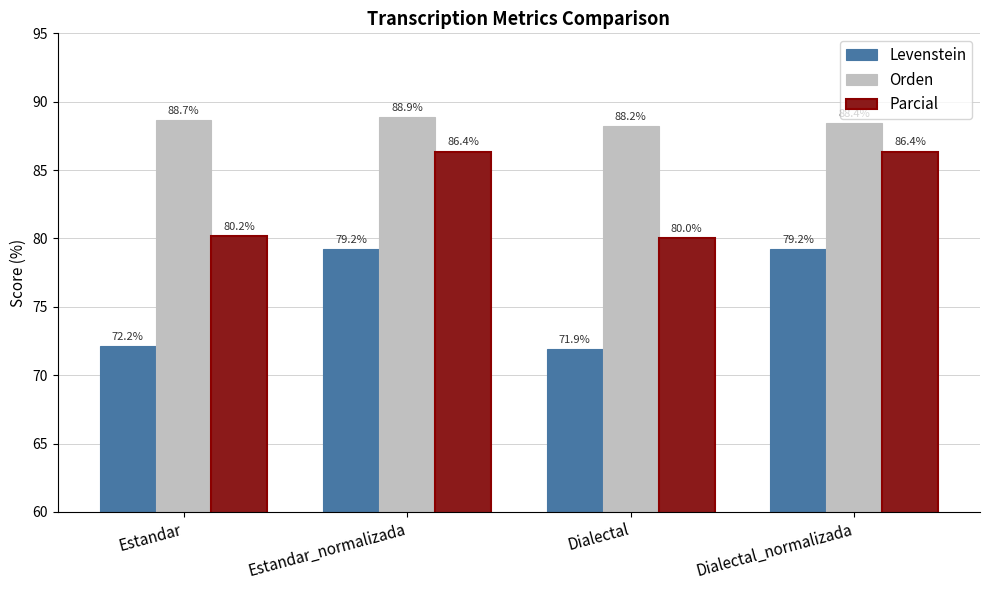

Count the number of data series in this chart.

3